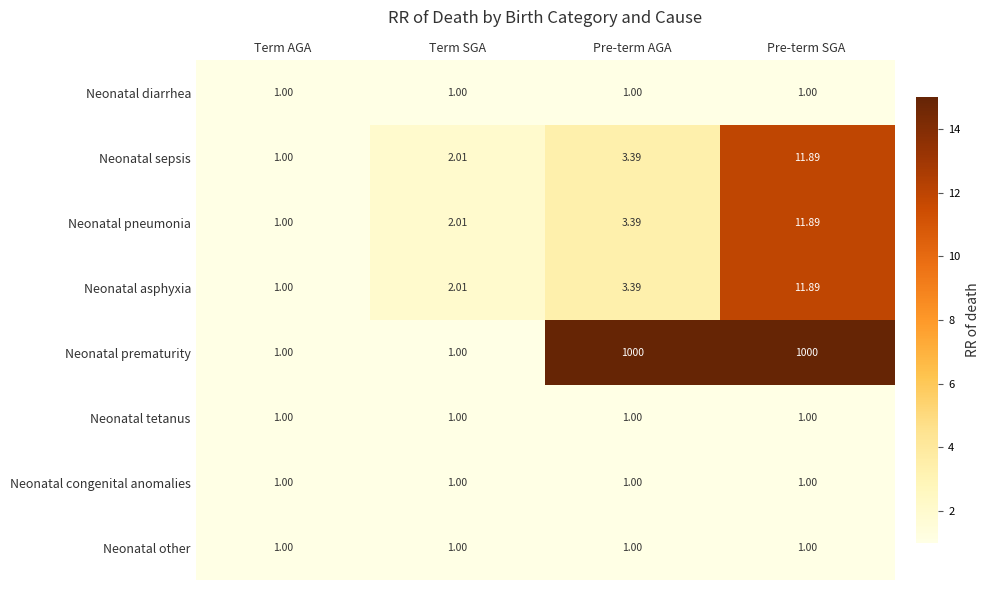

At how many categories does at least one series exceed 2?

3